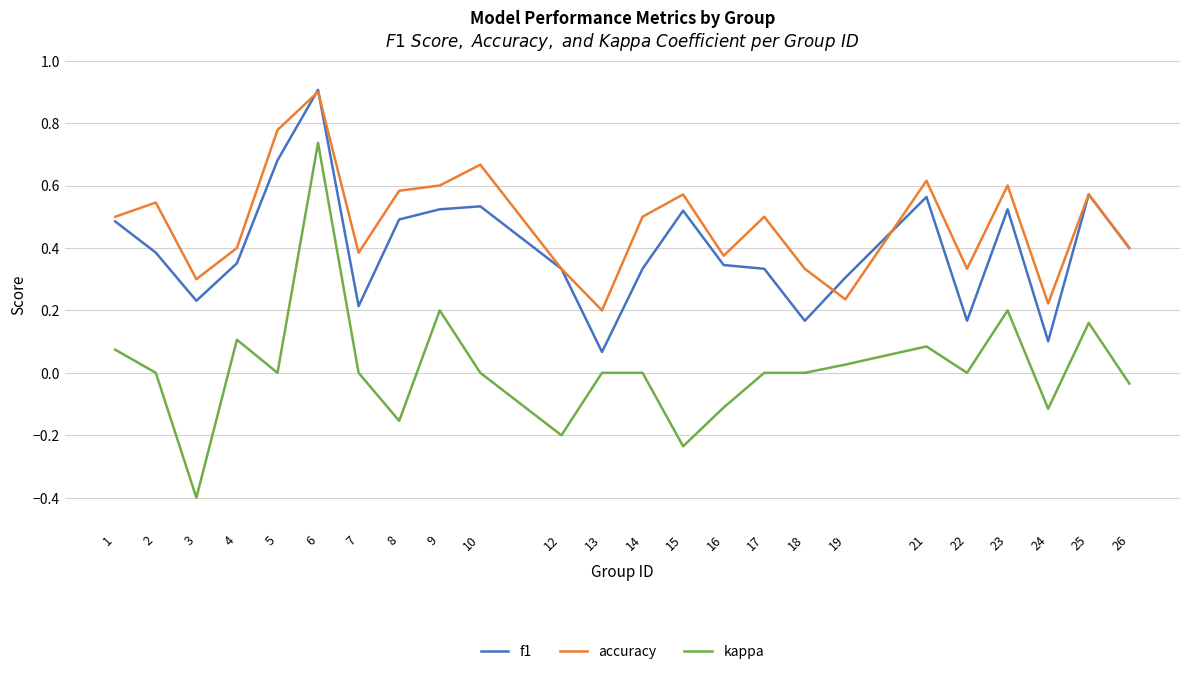

The accuracy series shows 0.1 at 9. True or false?

False